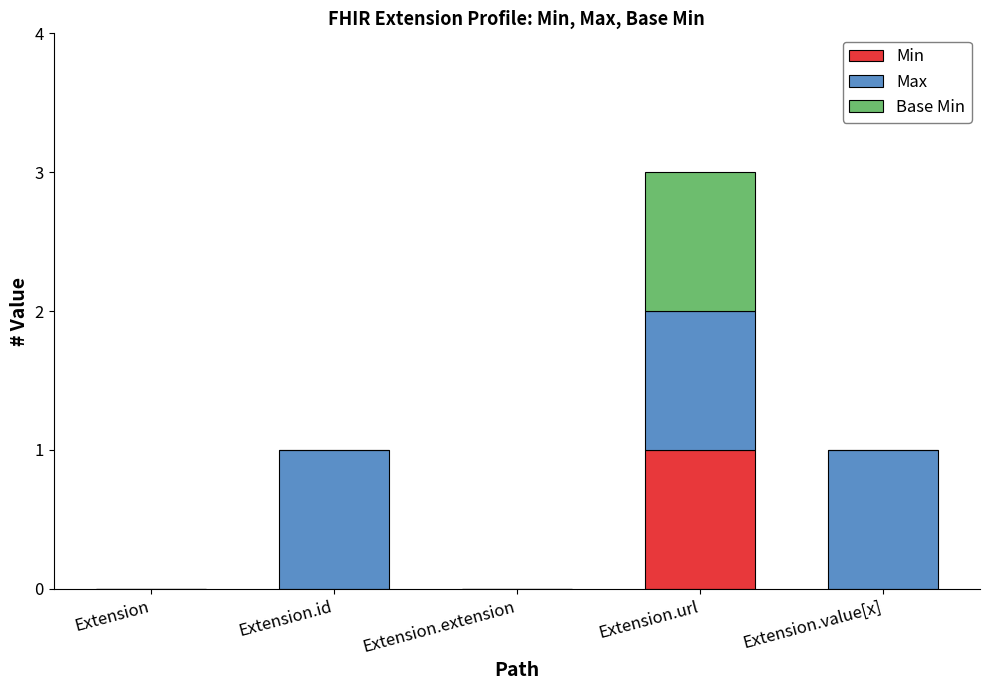

At which category is the sum across all series the highest?

Extension.url